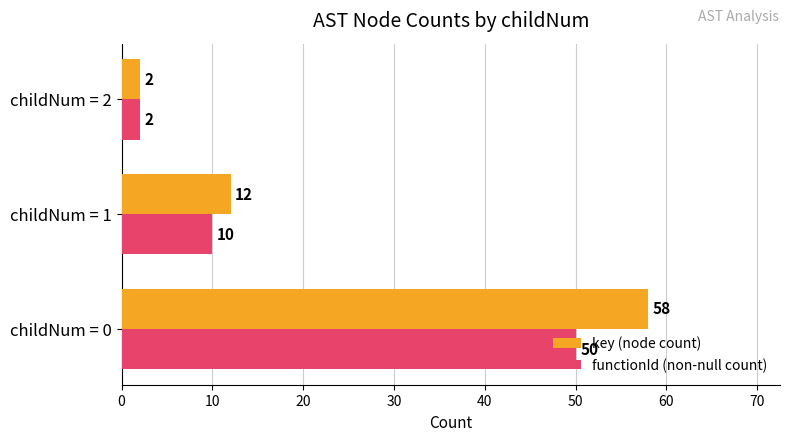

Is it true that functionId (non-null count) equals 2 at childNum = 2?

True